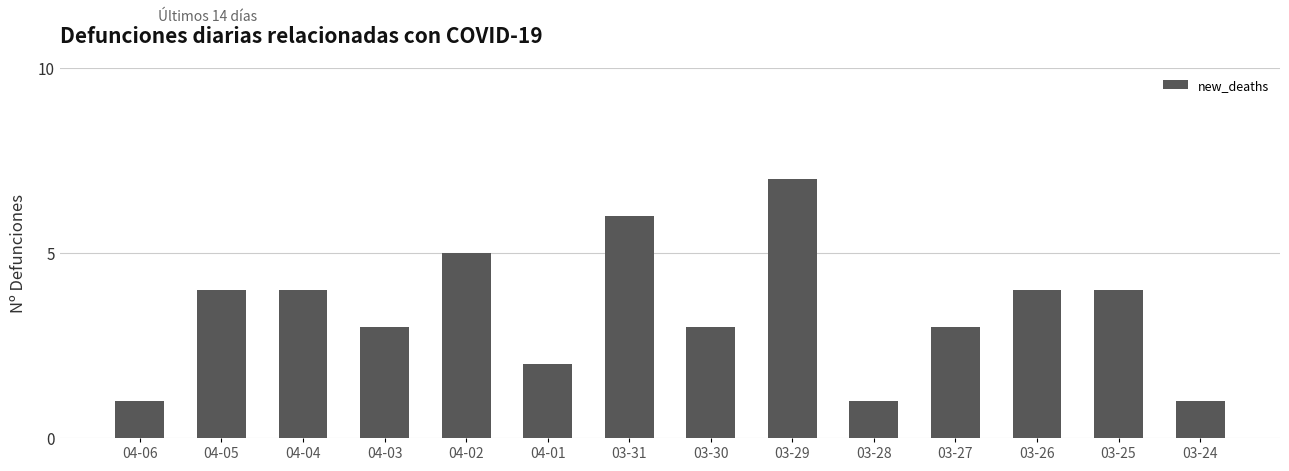

How many distinct data groups are displayed?

1